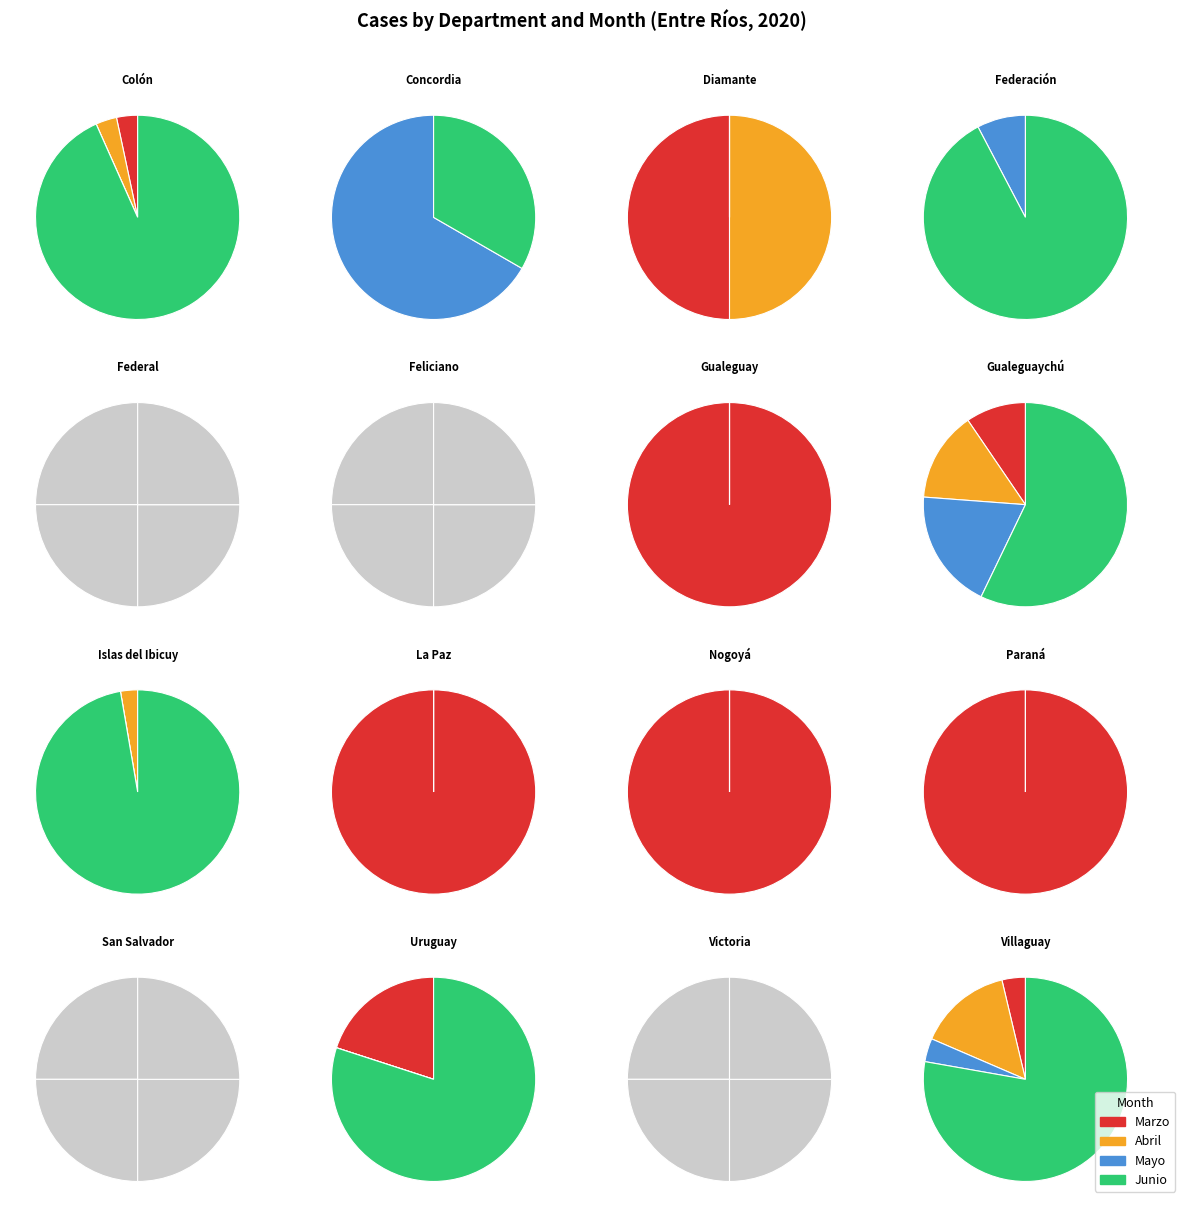

Do Uruguay and Victoria together represent more than half of the pie?

No